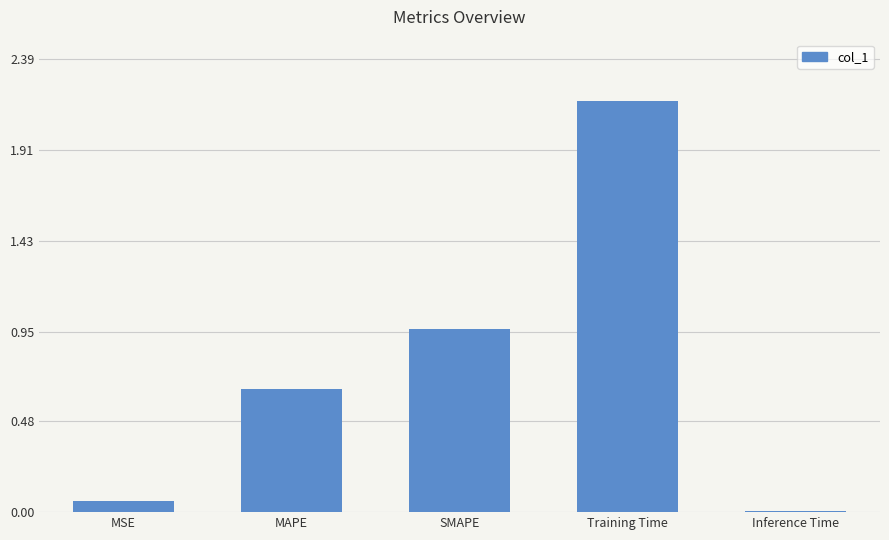

What is the sum of the values at MAPE and SMAPE?

1.6